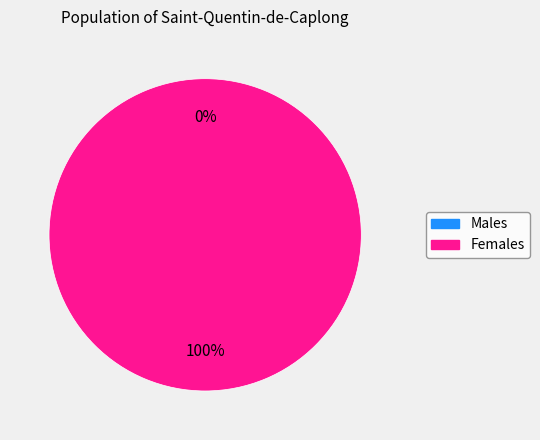

Which slice represents more than half of the pie?

1